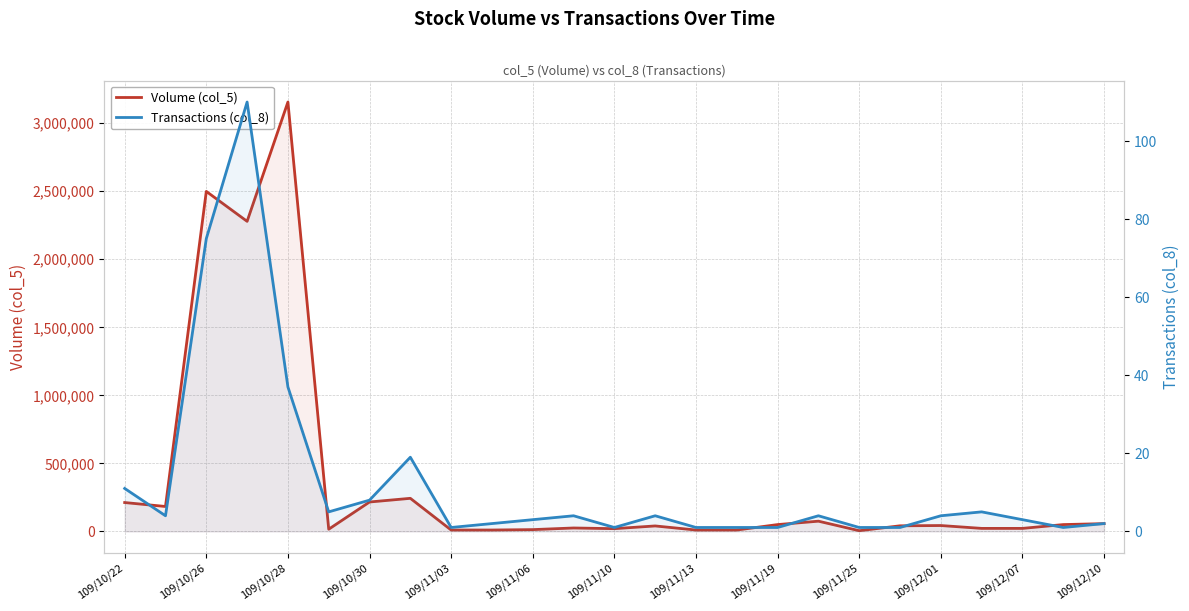

Reading left to right, list all the values displayed in this chart.

Volume (col_5): 212000	183000	2499000	2279000	3156000	16000	216000	243000	10000	10000	13000	25000	20000	40000	10000	10000	50000	75000	5000	41000	43000	22000	22000	50000	57000
Transactions (col_8): 11	4	75	110	37	5	8	19	1	2	3	4	1	4	1	1	1	4	1	1	4	5	3	1	2